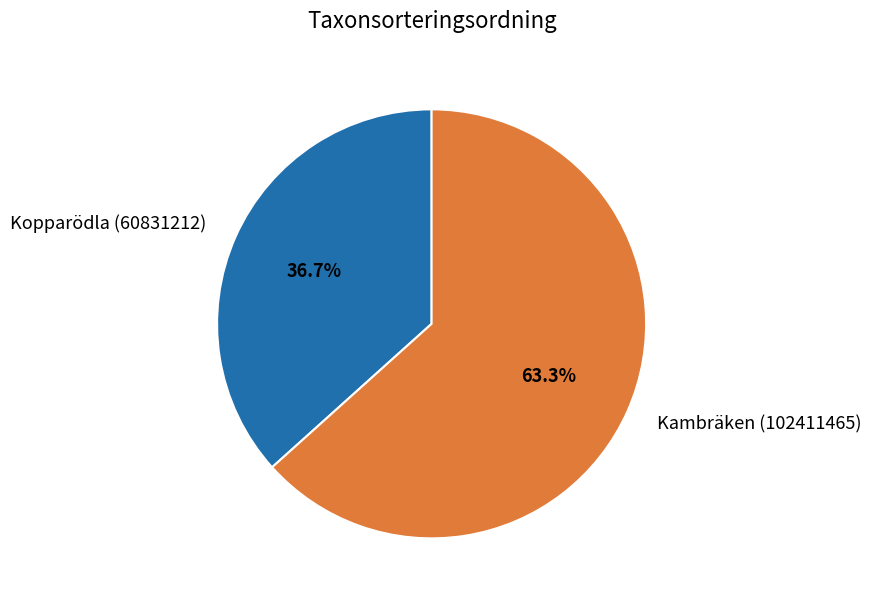

Which slice is the smallest?

Kopparödla (60831212)